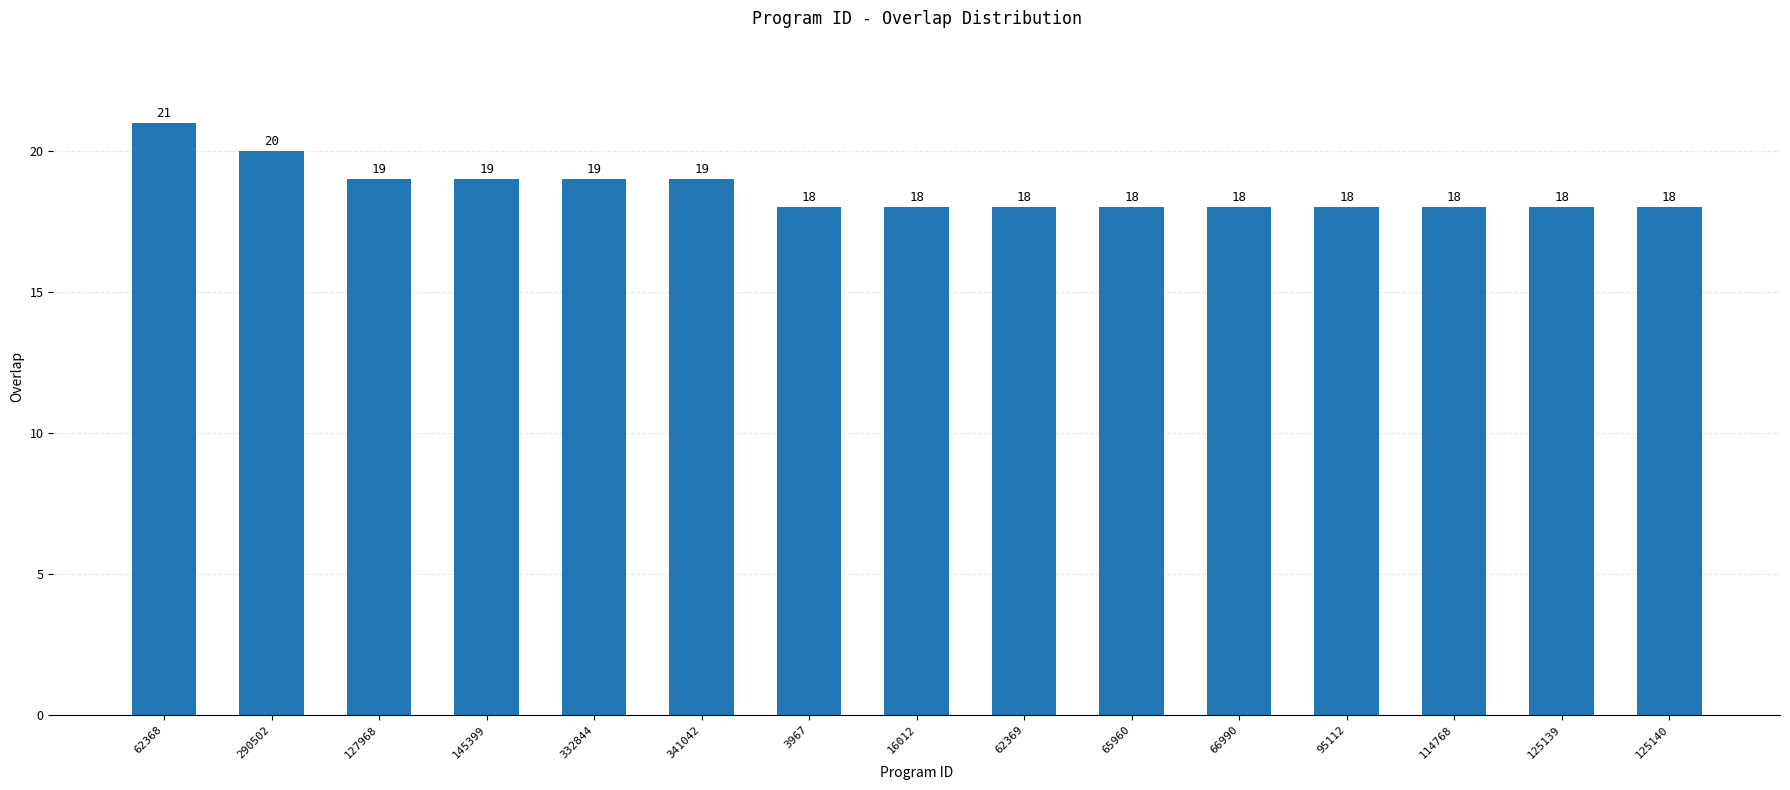

How many values are between 18 and 19?

13